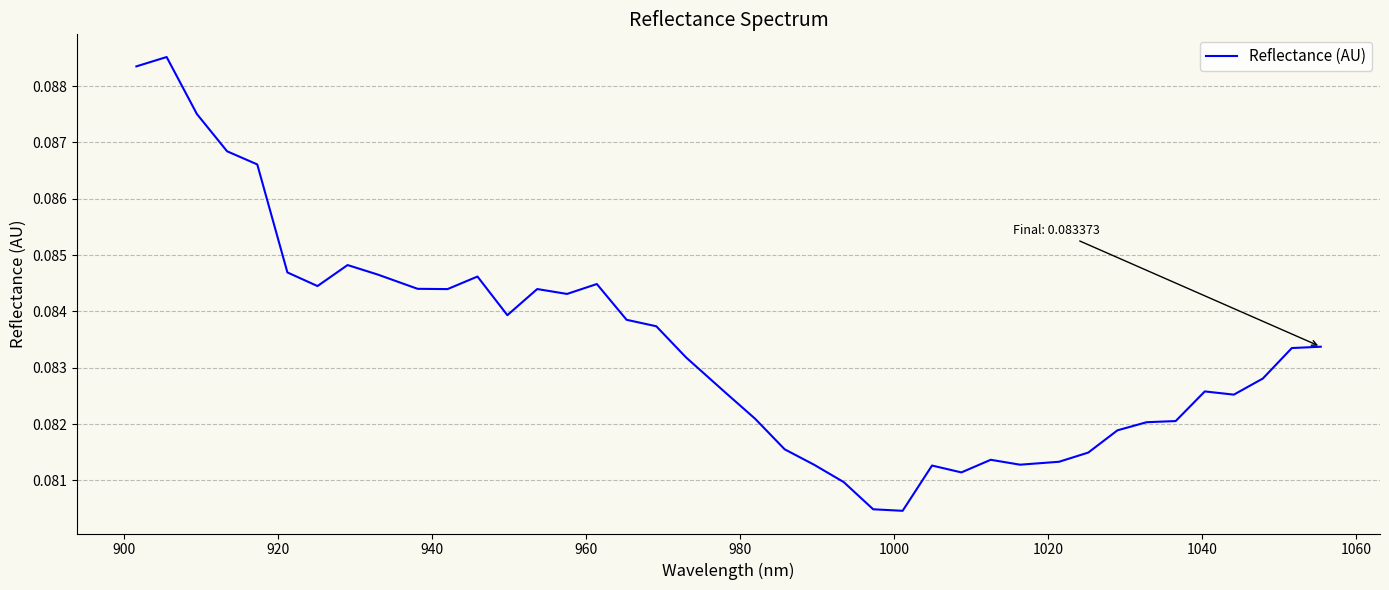

Does the chart have visible grid lines?

Yes